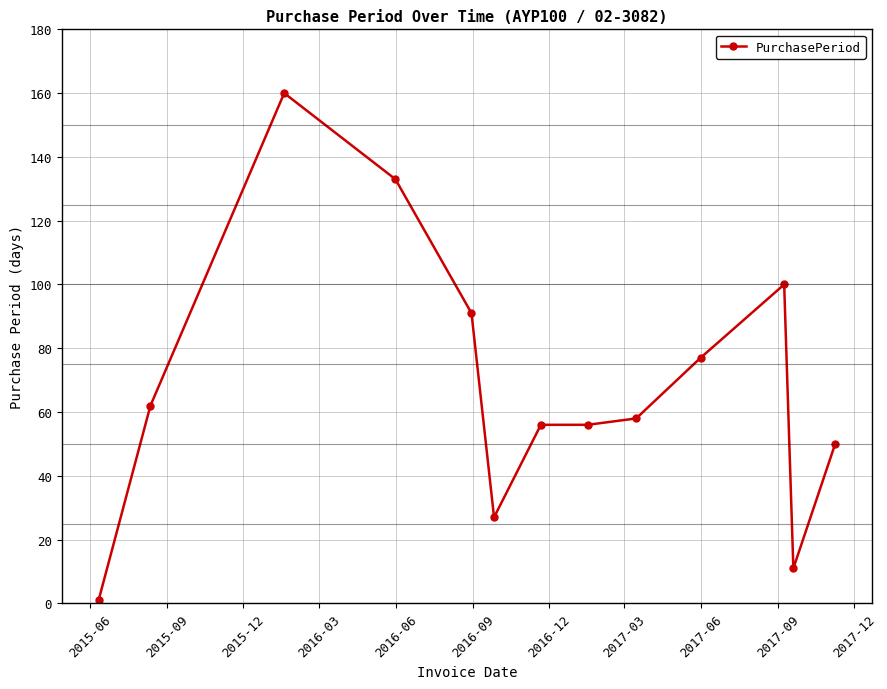

True or false: the data has more than 0 interior local peaks.

True